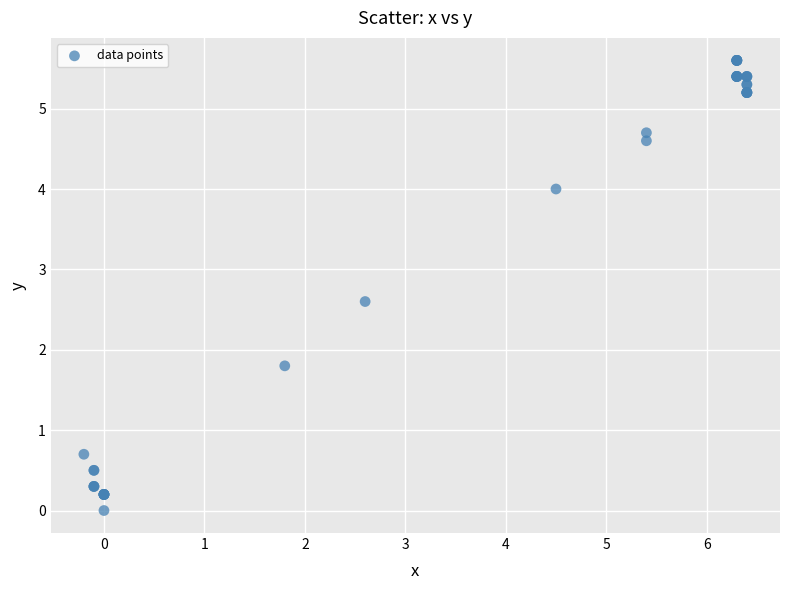

What Y value in the scatter plot is closest to 2?

1.8